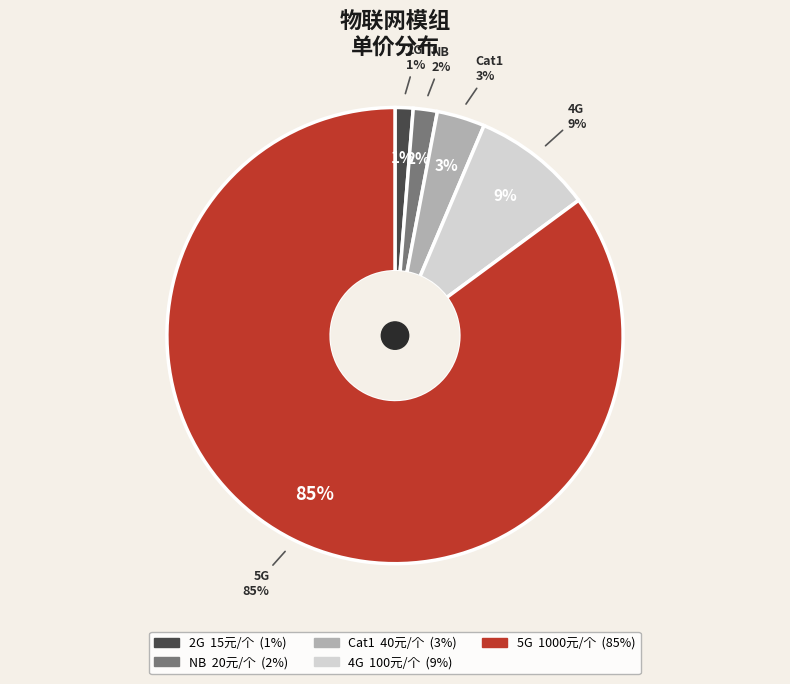

Which category has the biggest portion of the pie?

5G